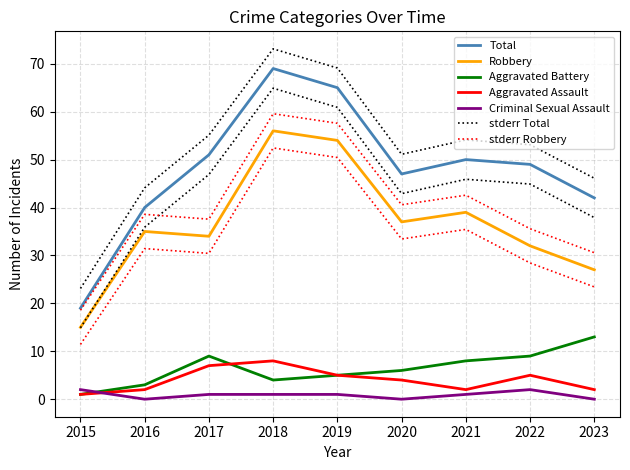

True or false: Robbery and Aggravated Battery intersect in this chart.

False